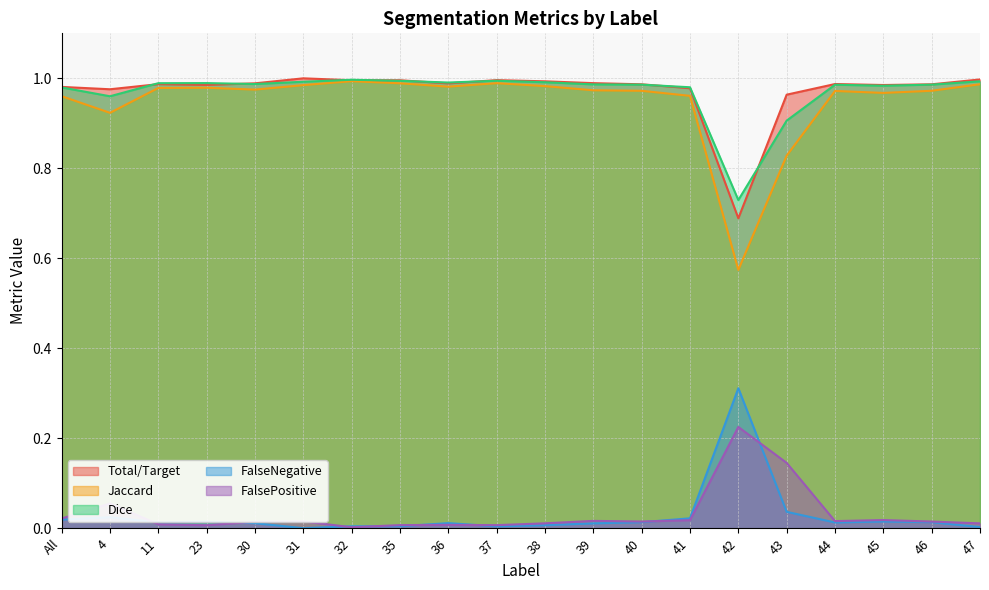

Which has a higher value, 45 or 47?

47